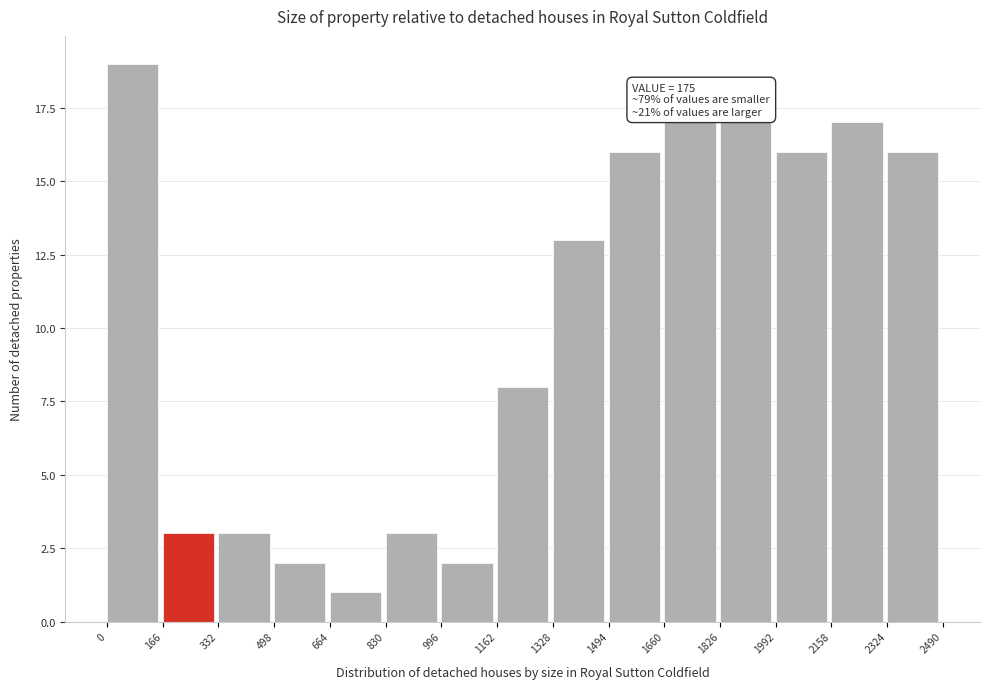

Which range on the x-axis has the tallest bar?

0 to 166